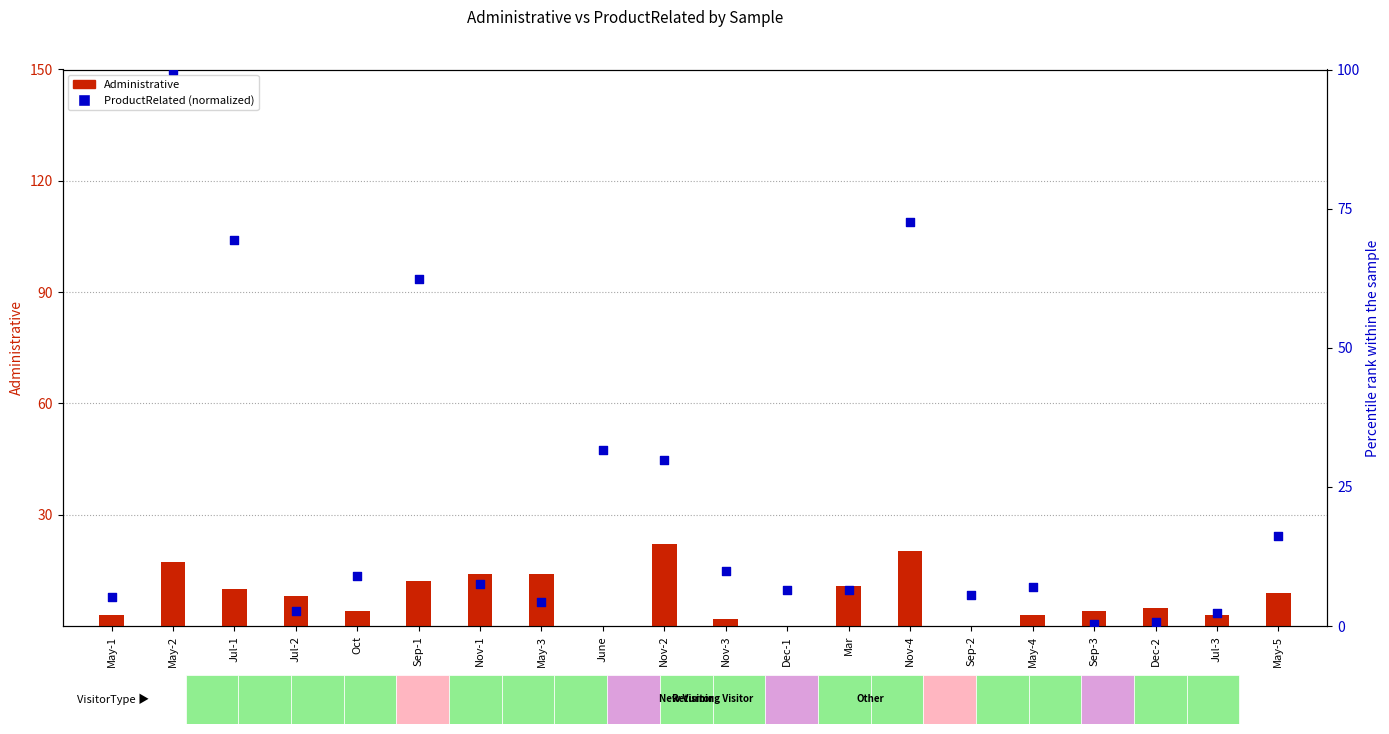

What is the total value across all series at Nov-3?

11.9